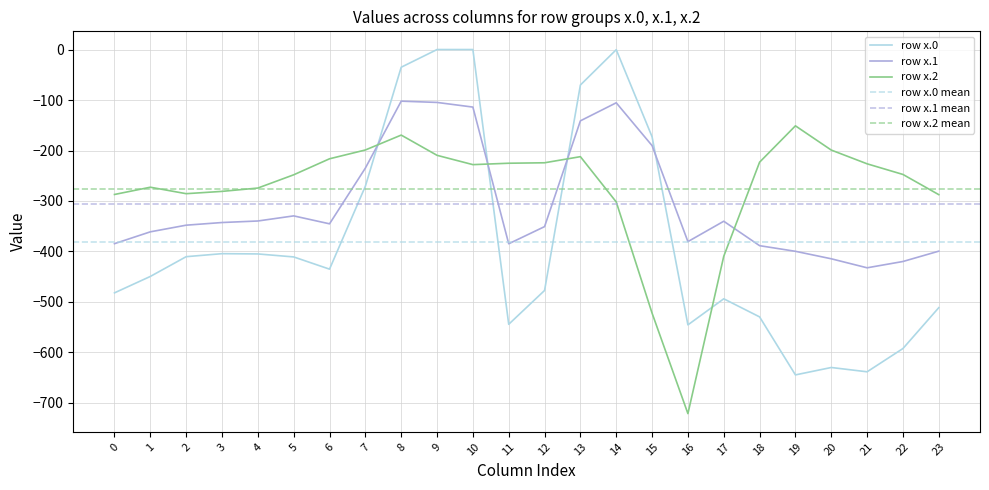

List the series in order of their overall mean, lowest first.

row_0, row_1, row_2